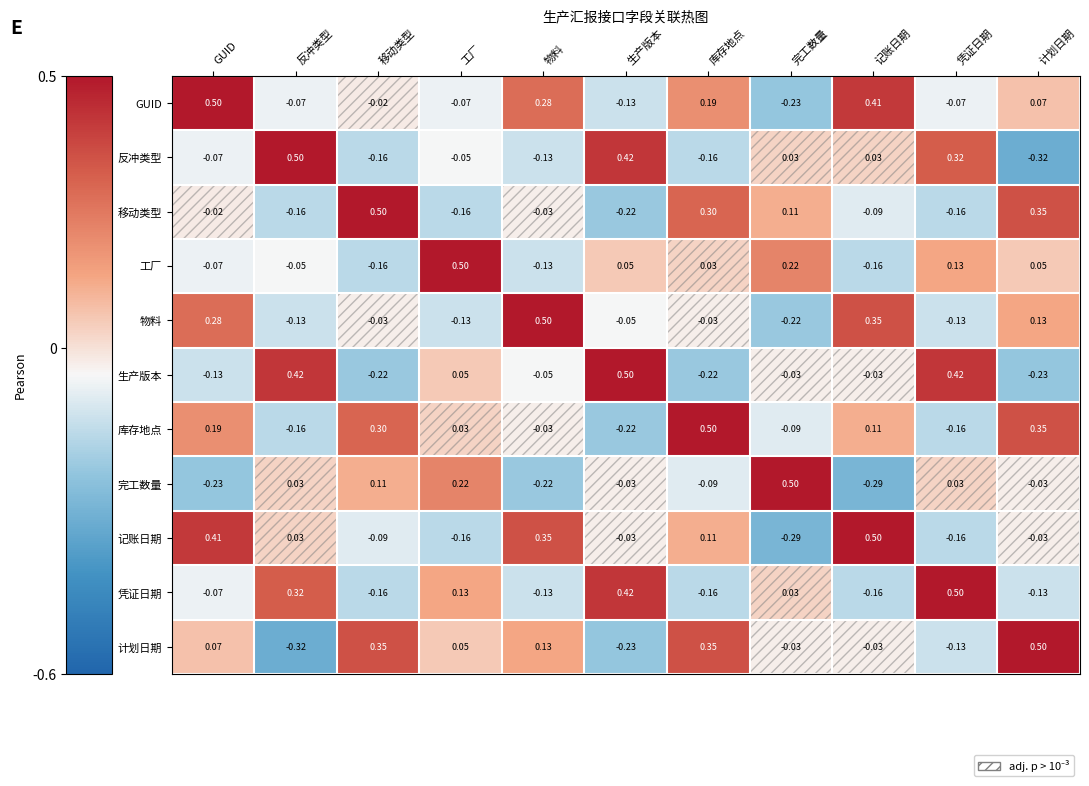

Where is 移动类型 nearest to the value 0?

GUID